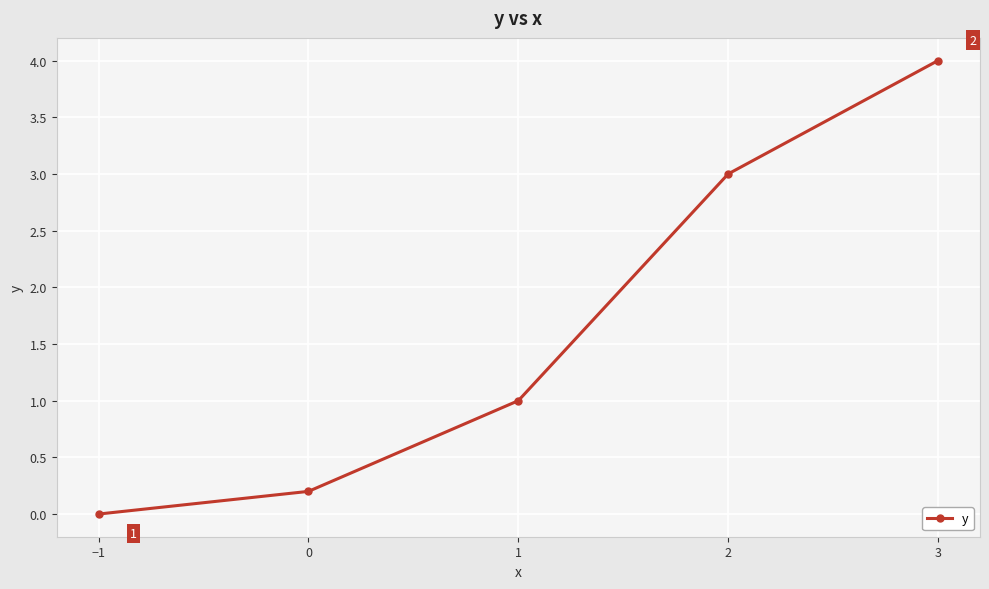

Count the number of categories in the chart.

5